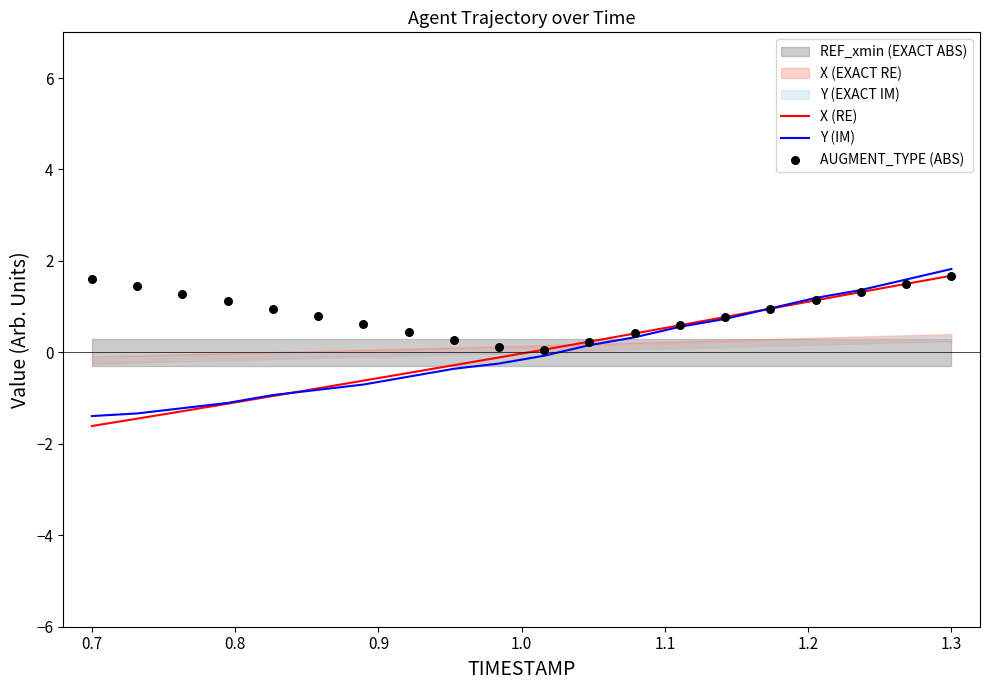

True or false: X (RE) has a value of 1.7 at 1.3.

True